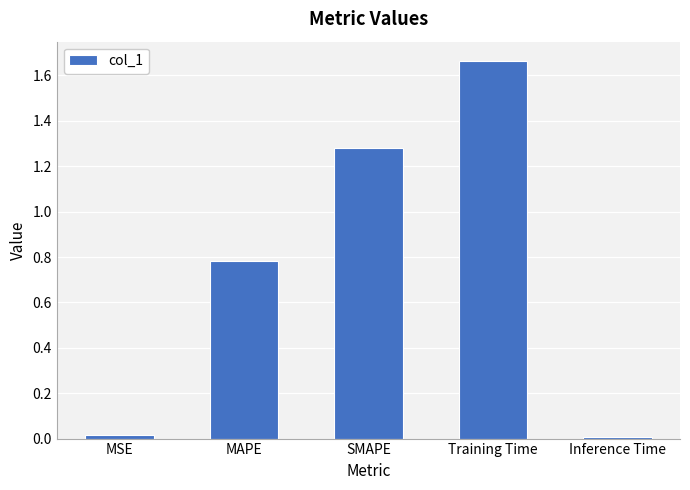

True or false: the data shows 1.2 at MAPE.

False